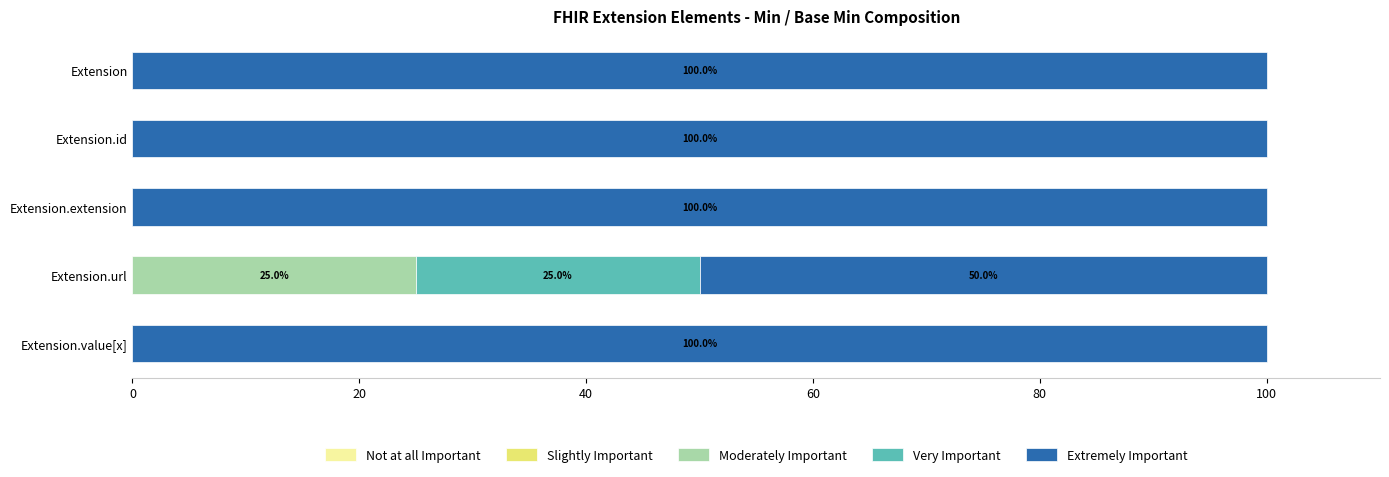

What is the total value across all series at Extension.url?

100